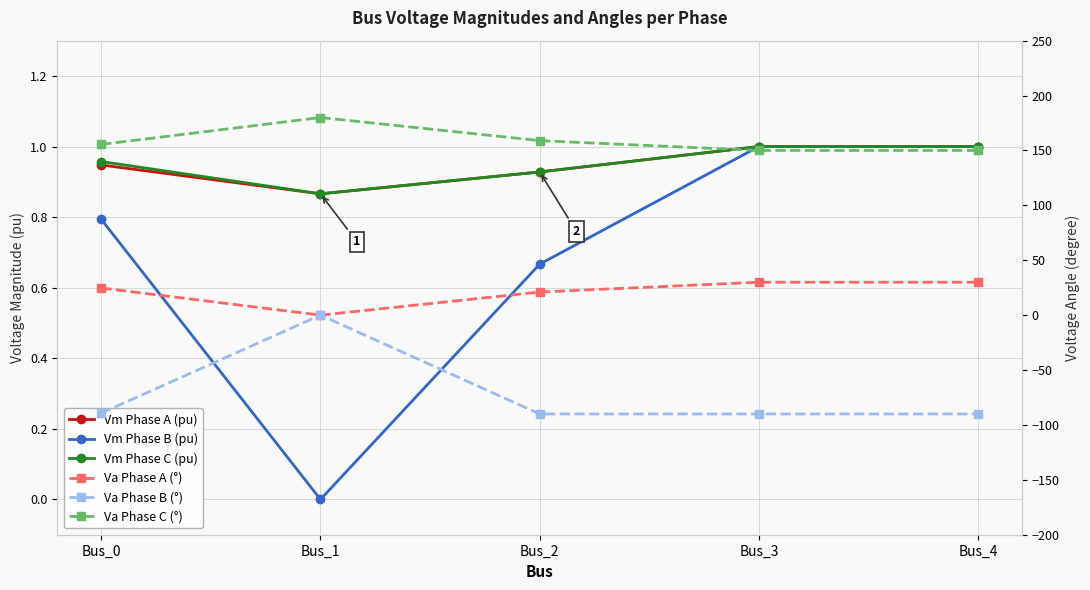

What is the lowest value of the Vm Phase A (pu) series?

0.9